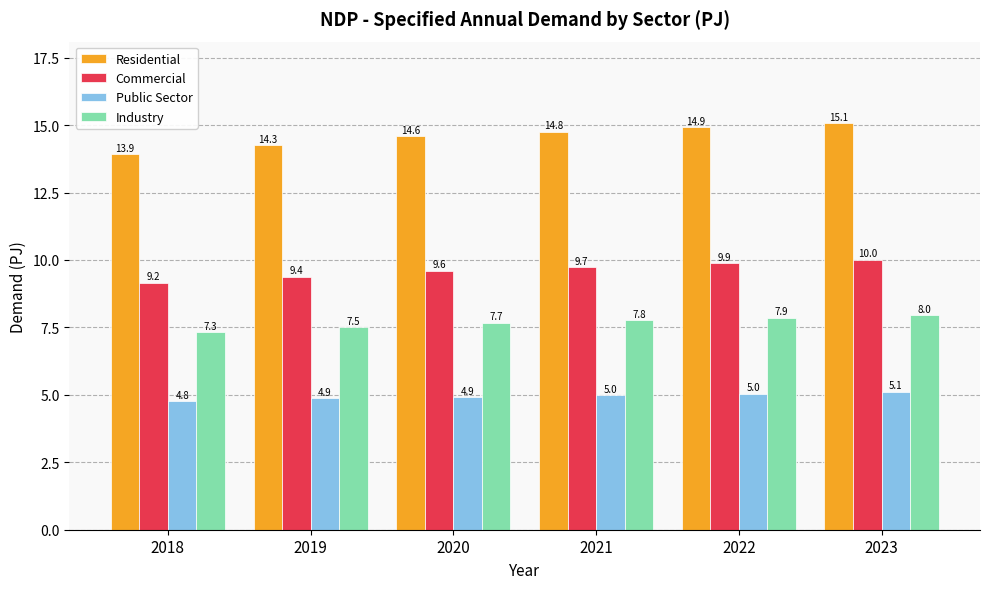

Reading left to right, list all the values displayed in this chart.

Residential: 2018=13.9	2019=14.3	2020=14.6	2021=14.8	2022=14.9	2023=15.1
Commercial: 2018=9.2	2019=9.4	2020=9.6	2021=9.7	2022=9.9	2023=10.0
Public Sector: 2018=4.8	2019=4.9	2020=4.9	2021=5.0	2022=5.0	2023=5.1
Industry: 2018=7.3	2019=7.5	2020=7.7	2021=7.8	2022=7.9	2023=8.0